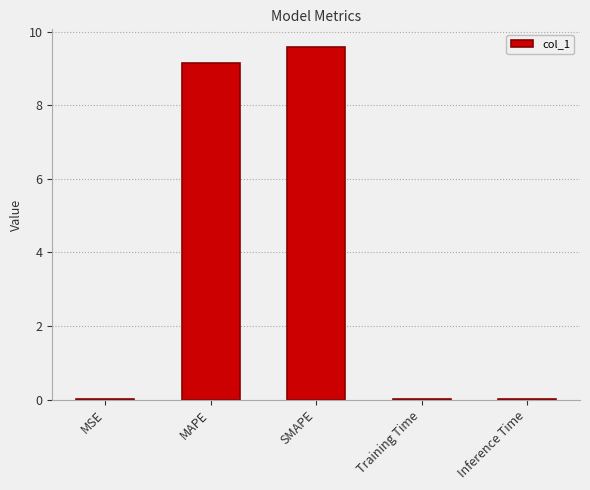

Which label corresponds to the largest value in the chart?

SMAPE